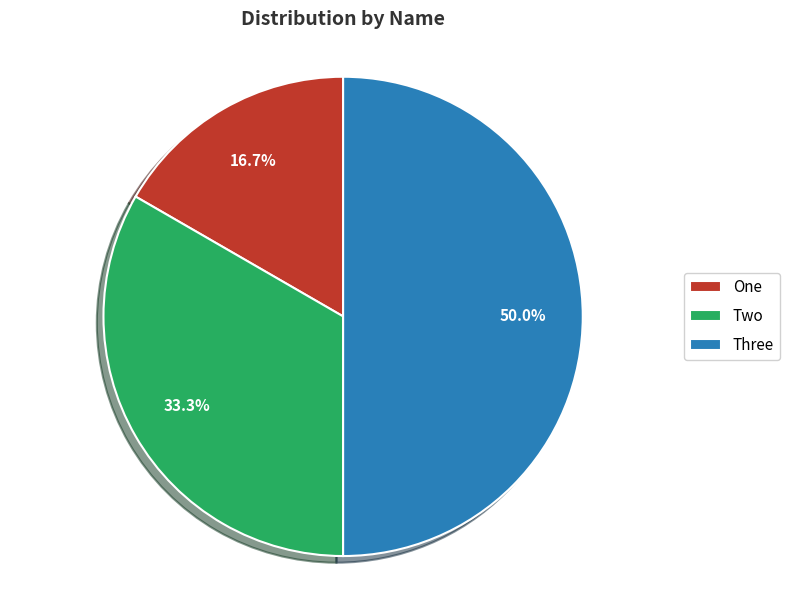

Does One account for over 50% of the chart?

No